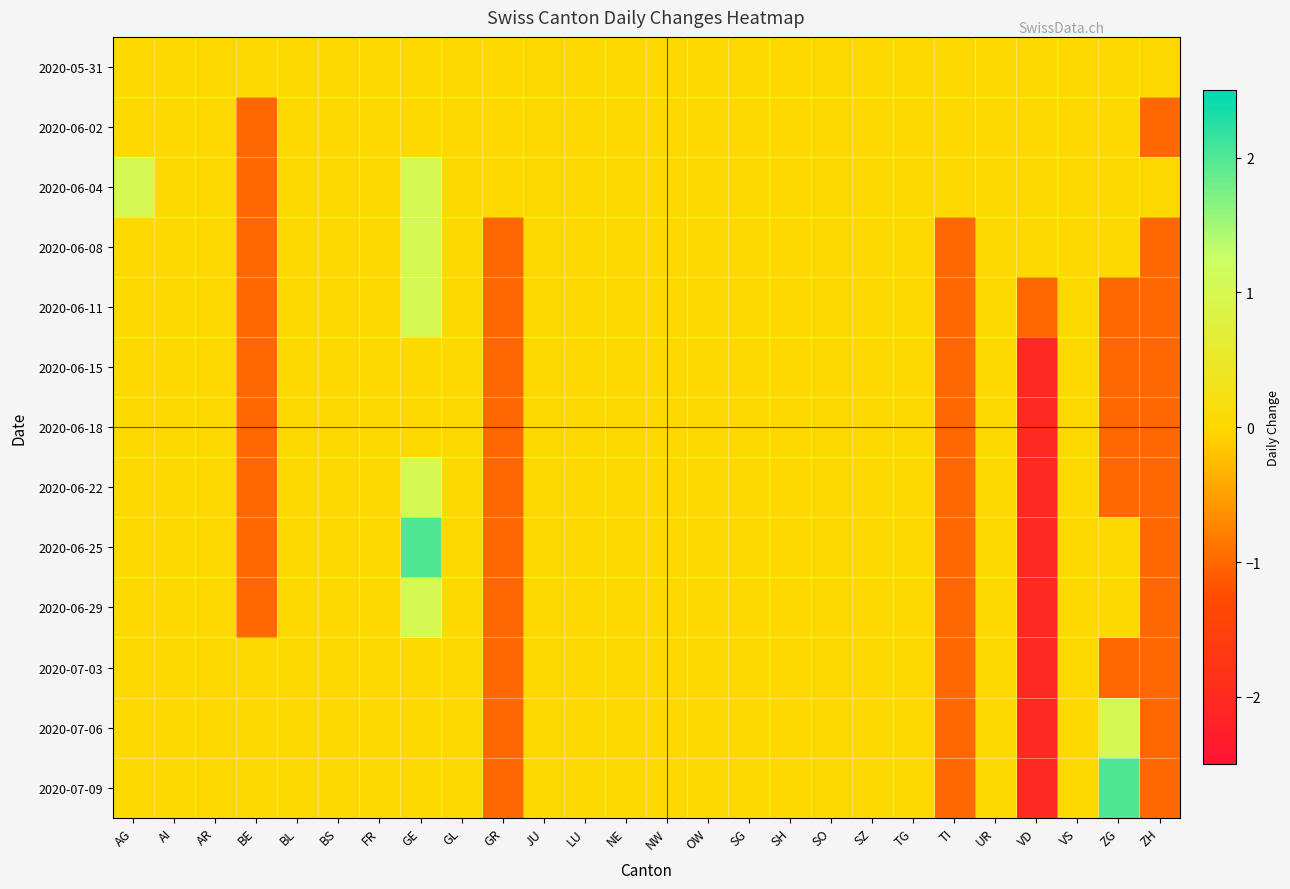

What is the smallest value displayed?

-2